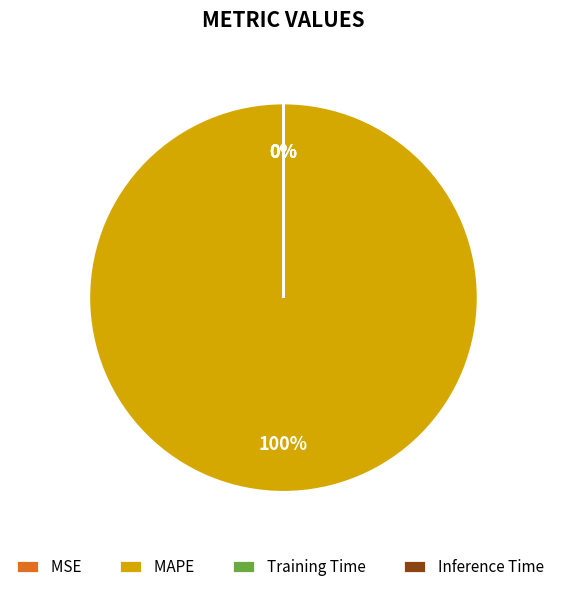

True or false: MAPE accounts for 100% of the total.

True